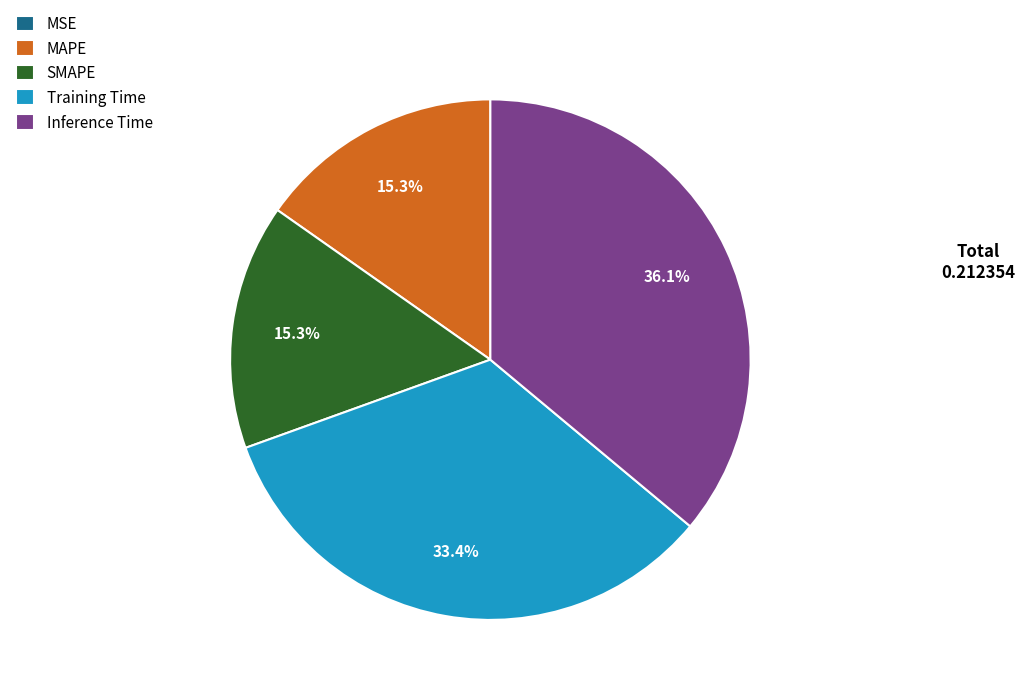

Is there any slice that represents more than half of the pie?

No